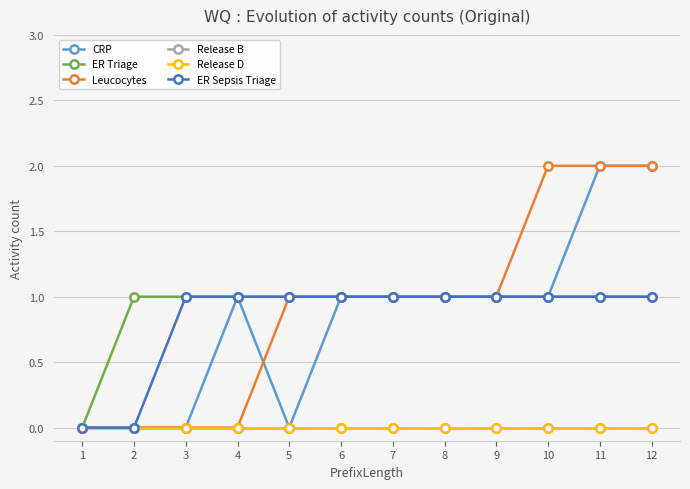

What is the value of the ER Triage point at the 3rd from the left?

1